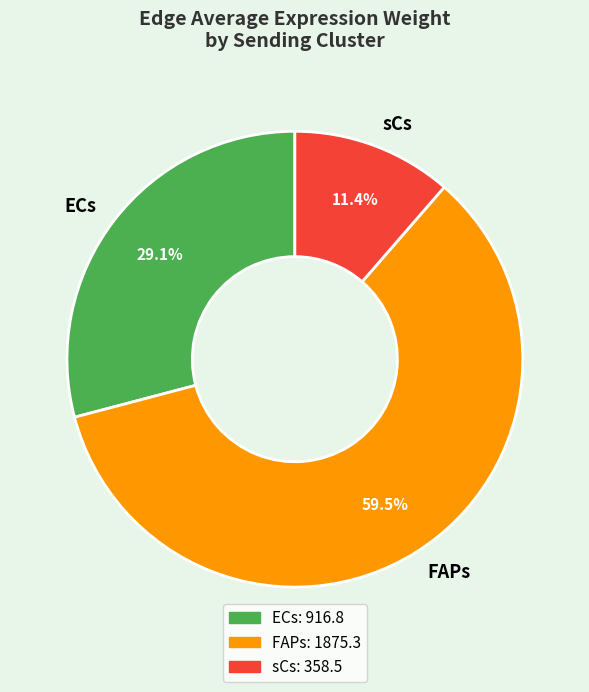

Rank the categories by value from highest to lowest.

FAPs, ECs, sCs